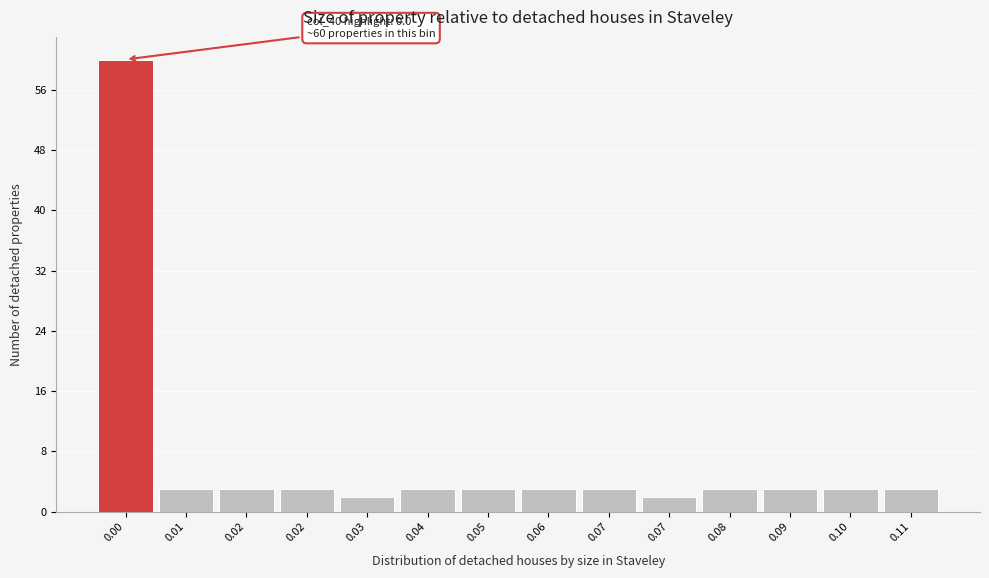

Count the number of data series in this chart.

1